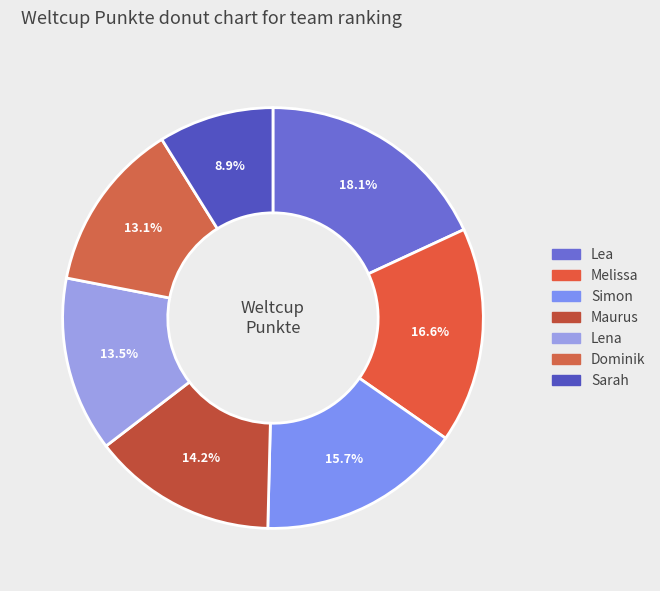

How many slices are in this pie chart?

7